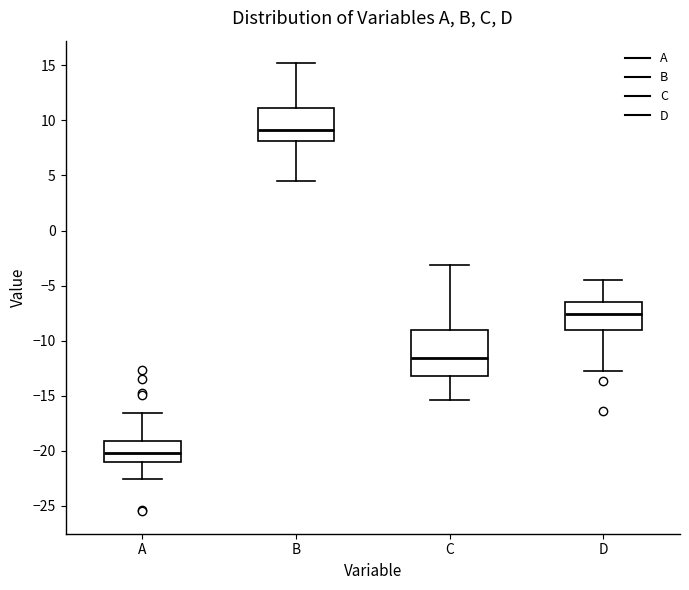

Comparing the boxes themselves (not the whiskers), which one is the tallest?

C